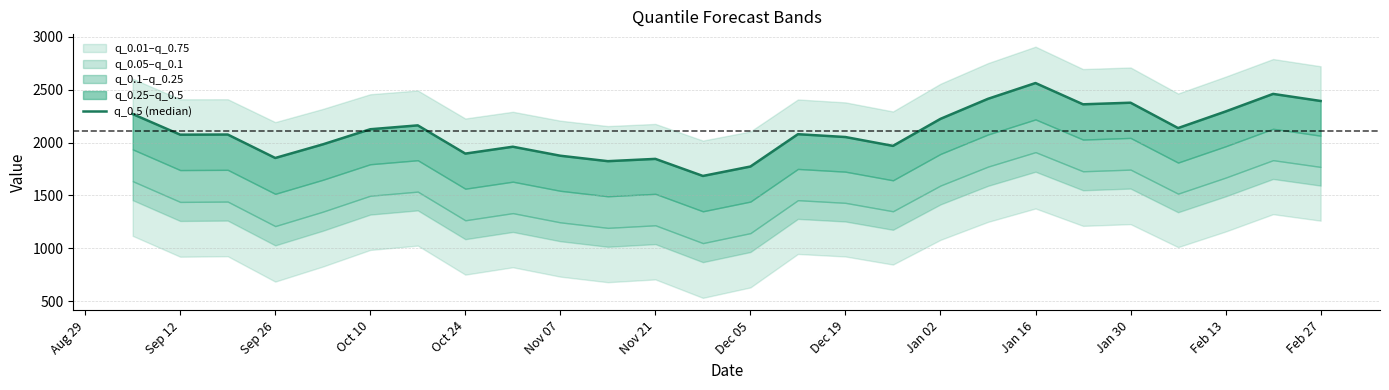

What is the difference between the maximum and minimum values?

879.4